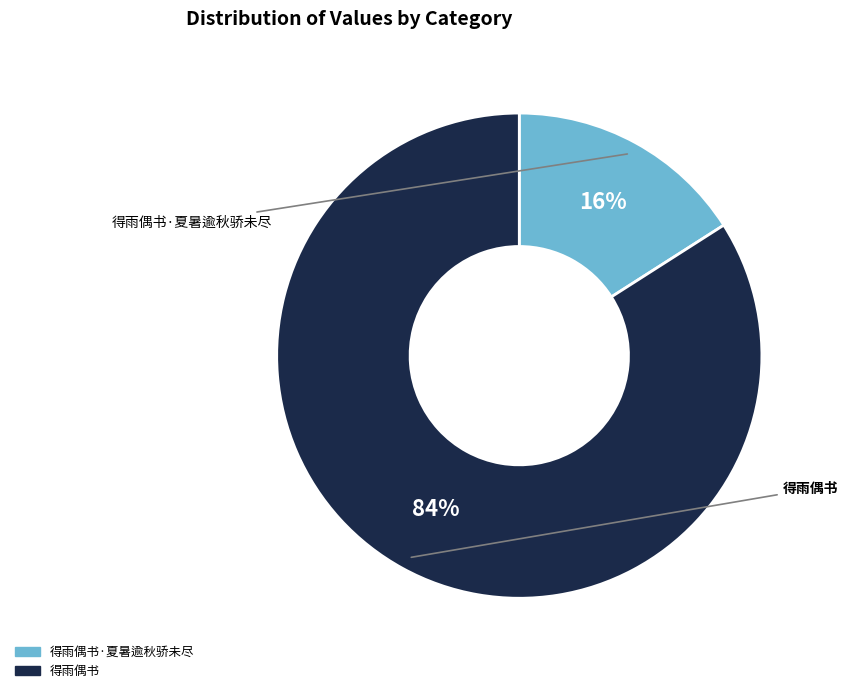

To the nearest percent, what is the difference between the largest and smallest slice percentages?

68%